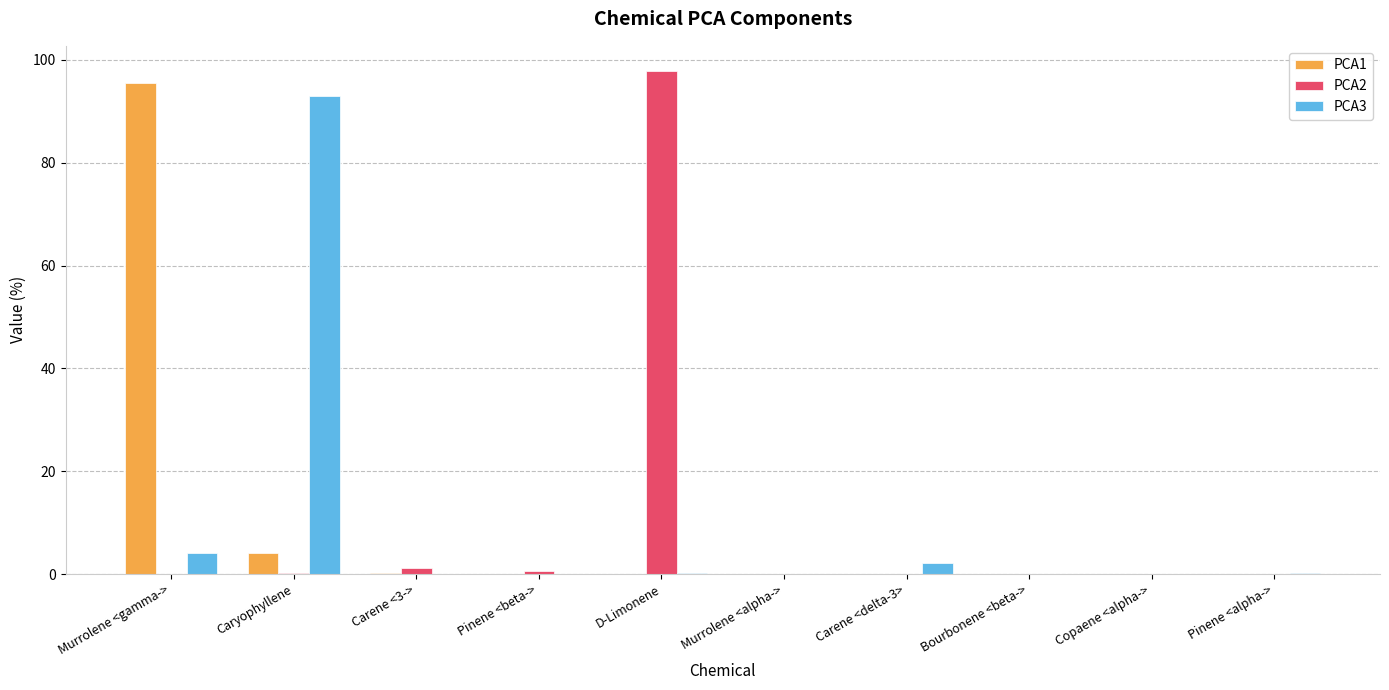

Are the bars horizontal?

No